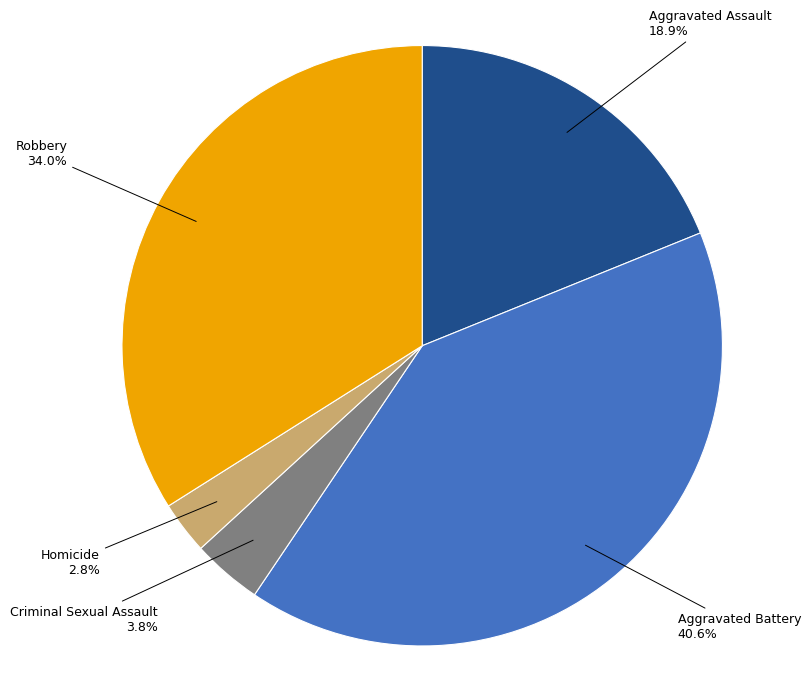

To the nearest percent, what is the combined percentage of Aggravated Battery and Homicide?

43%